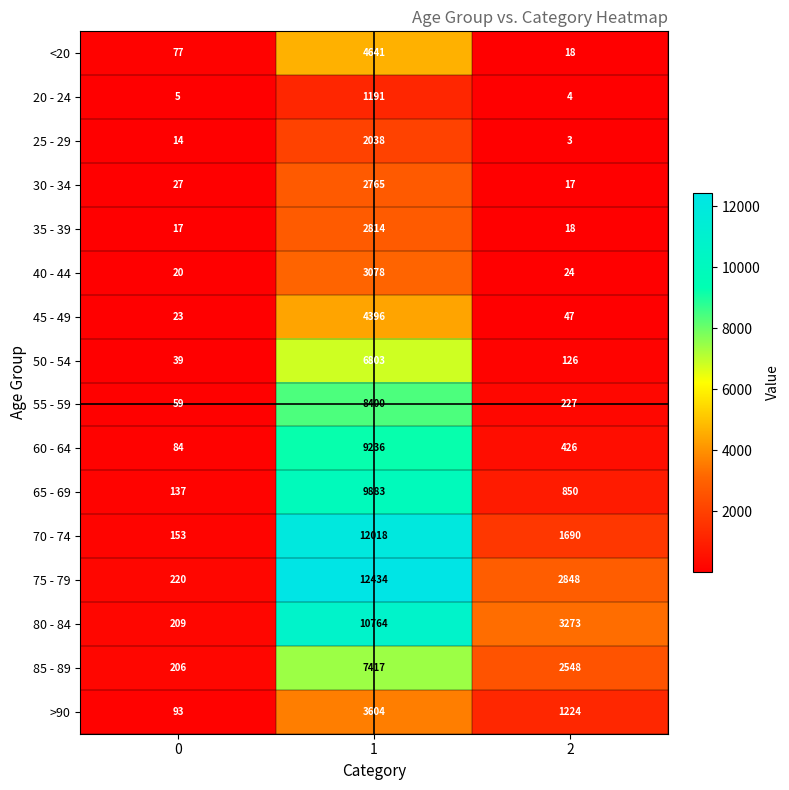

Count the 70 - 74 values in the range 153 to 12018.

3